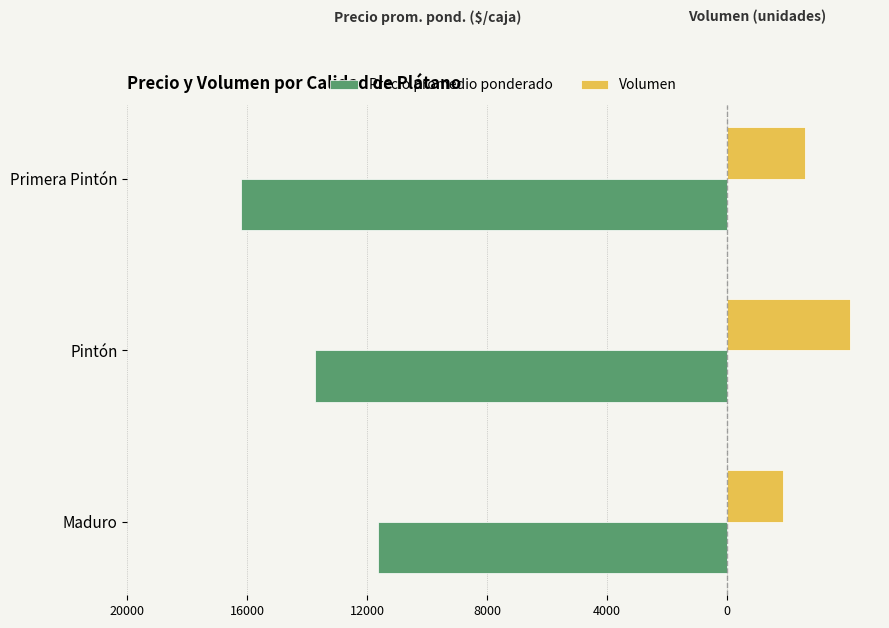

What are all the series names shown in the legend?

Precio promedio ponderado, Volumen